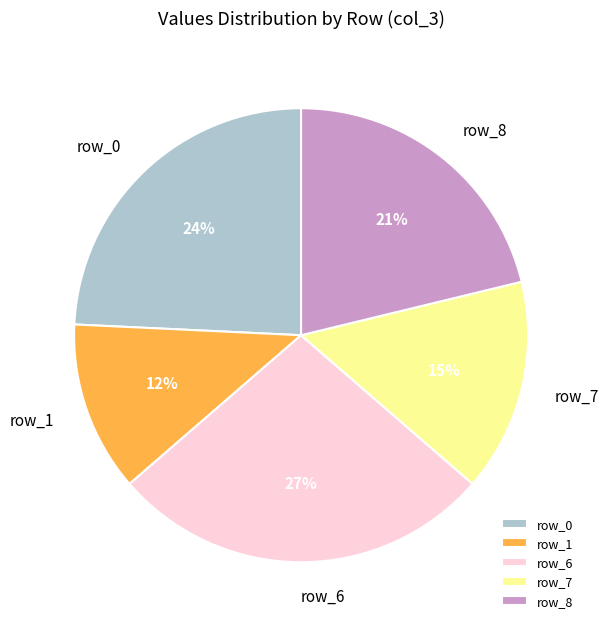

To the nearest percent, what is the difference between the largest and smallest slice percentages?

15%